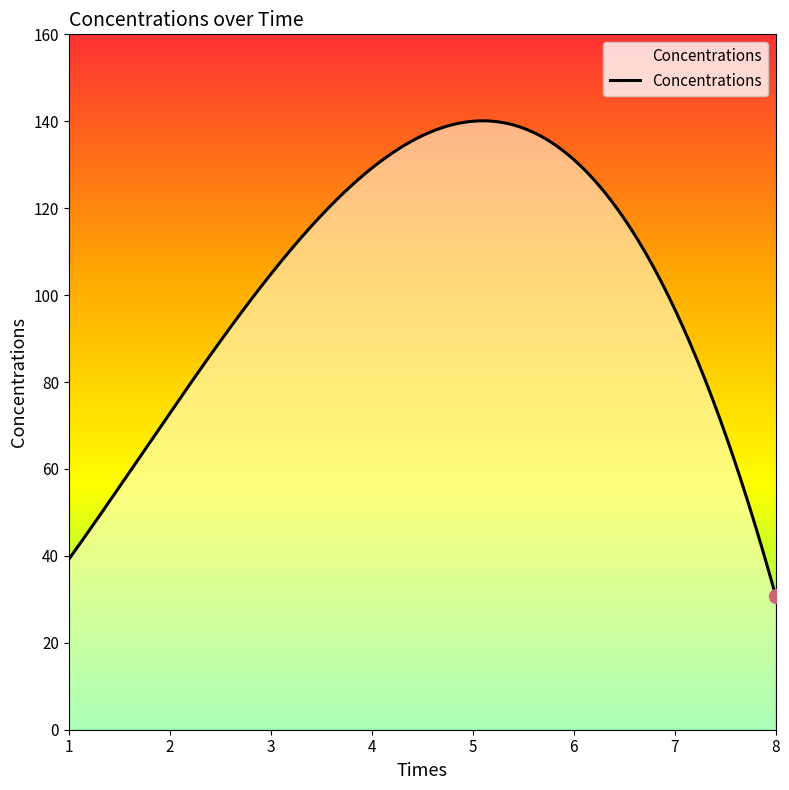

How many lines are shown in the chart?

1